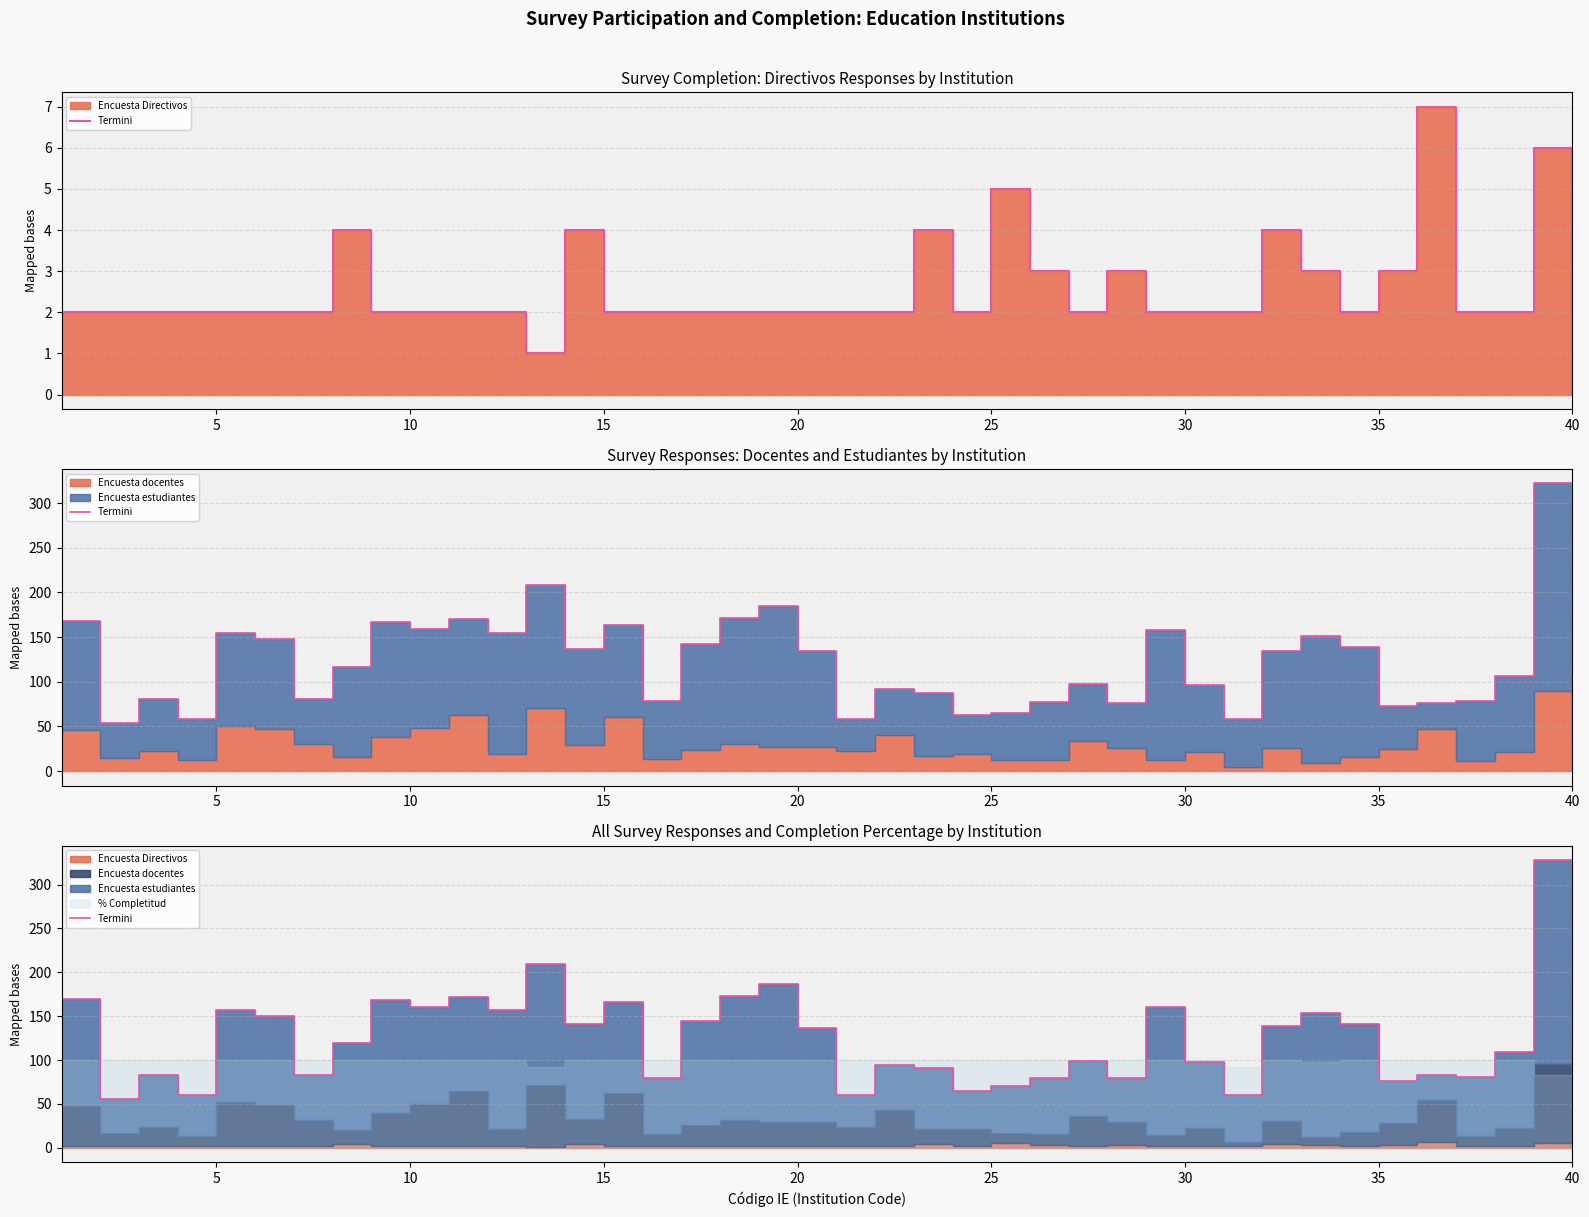

Reading left to right, list all the values displayed in this chart.

170	56	83	60	157	150	83	120	169	161	172	157	209	141	166	80	144	173	187	137	60	94	91	65	70	80	99	79	160	98	60	139	154	141	76	83	81	109	328	108